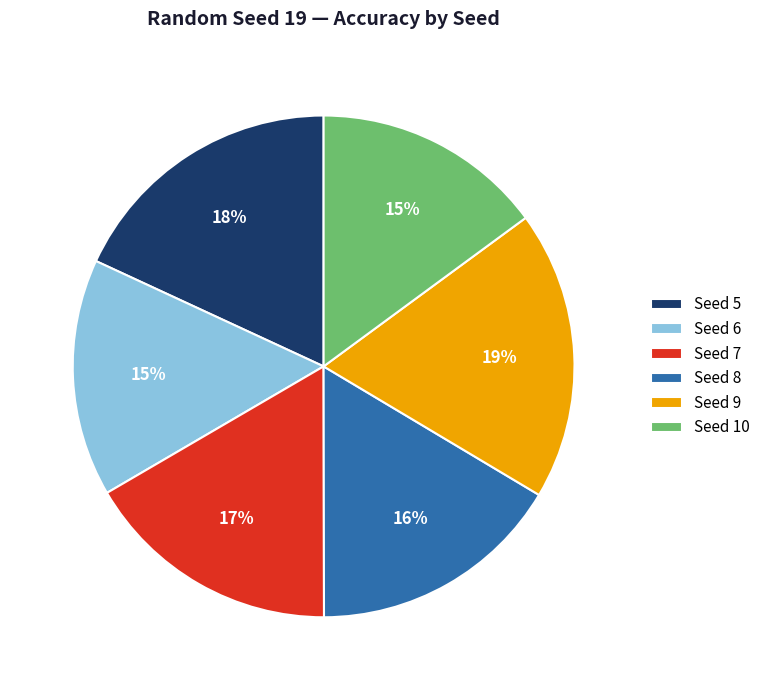

Approximately how many times larger is the value at Seed 10 compared to Seed 6?

1.0